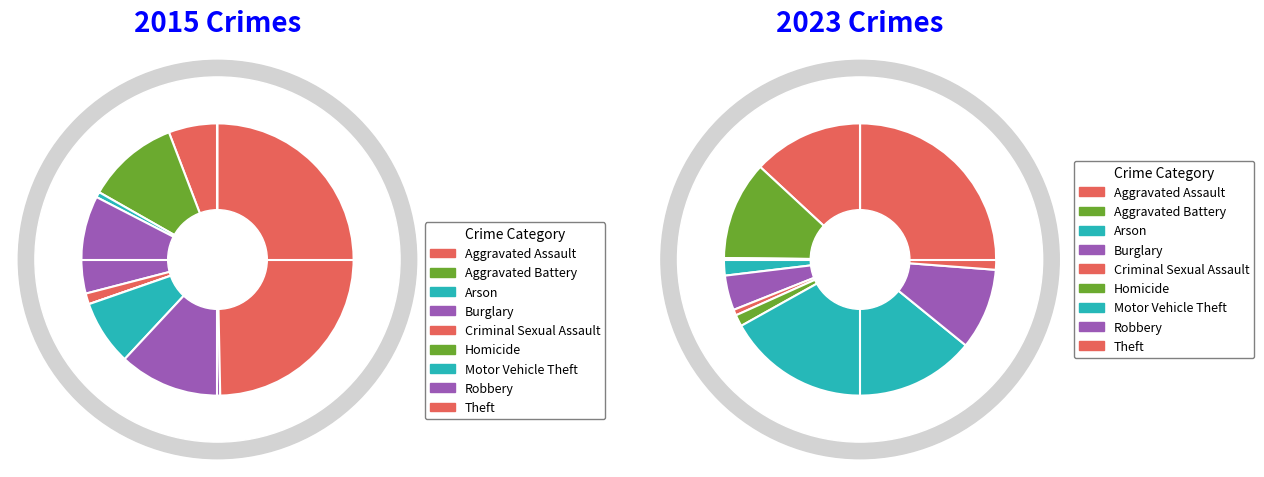

Count the number of slices in the pie.

9